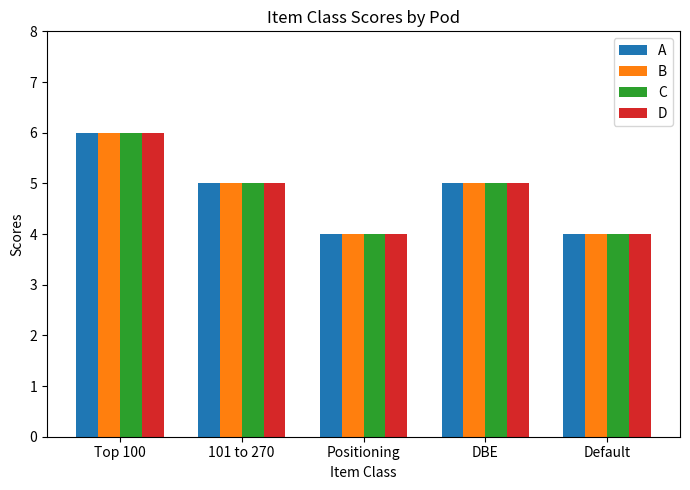

How many categories are shown in the chart?

5